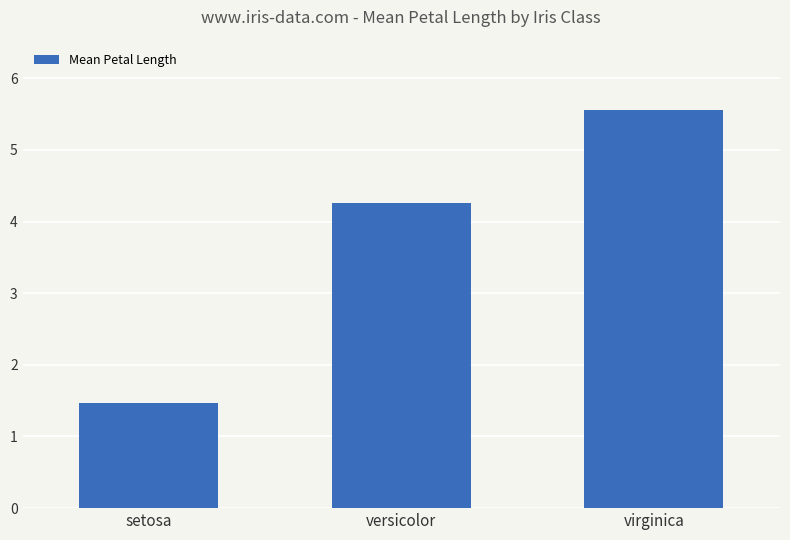

Does the chart contain stacked bars?

No